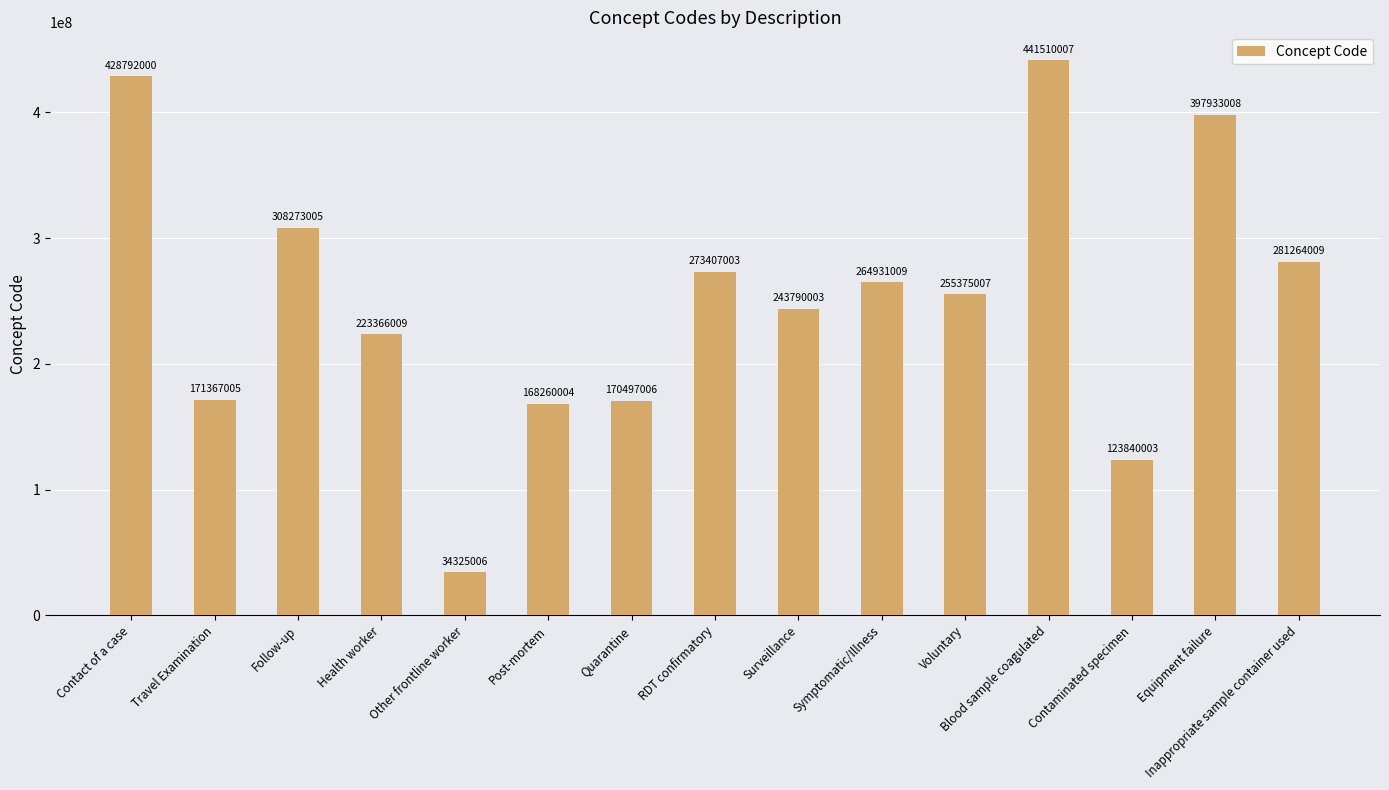

What is the average value?

252462006